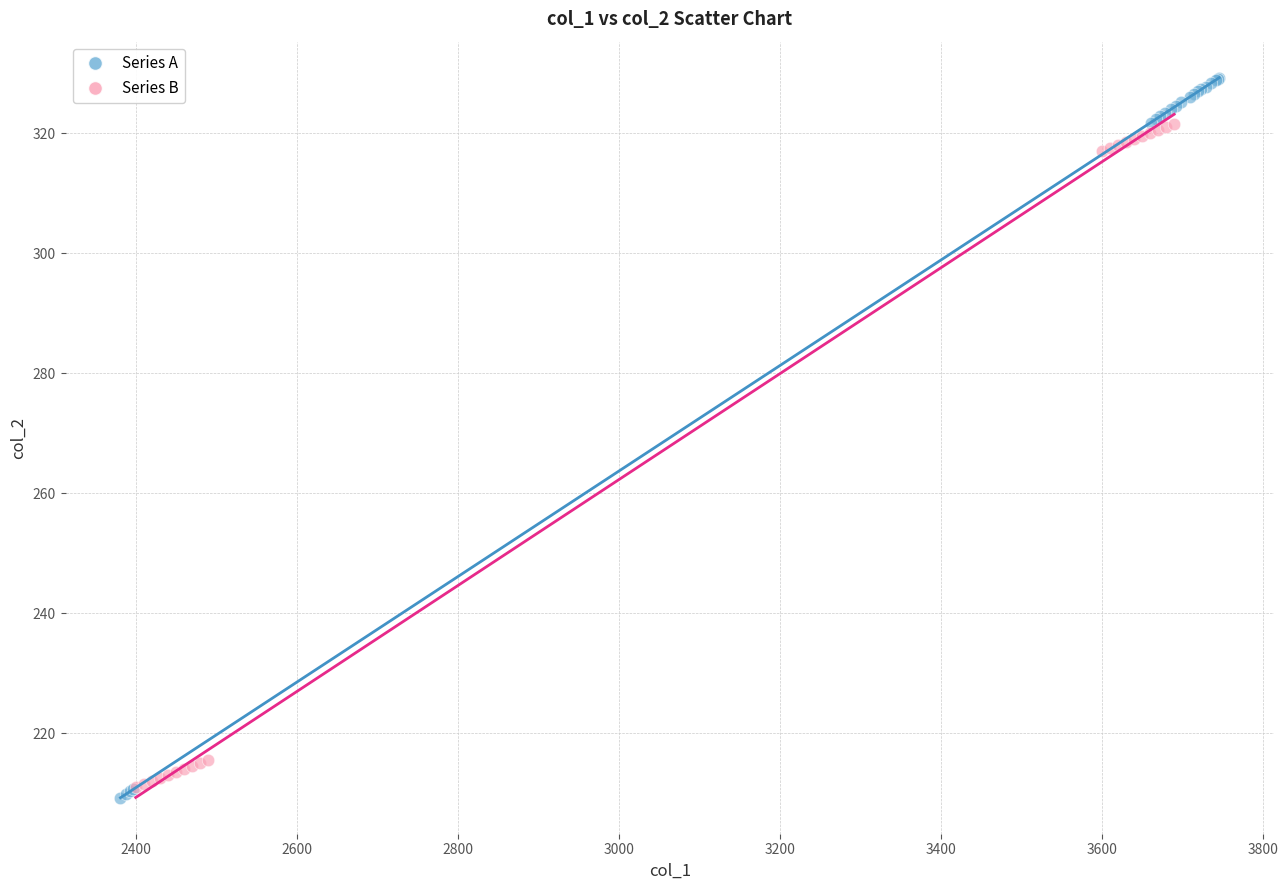

Which series has the largest Y range (max minus min)?

Series A